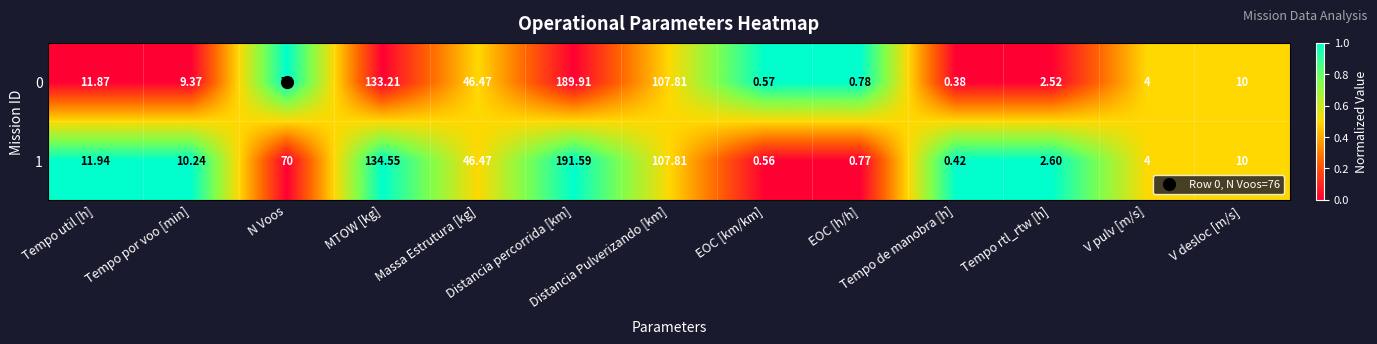

At Tempo rtl_rtw [h], list the series in order from smallest to largest.

0, 1